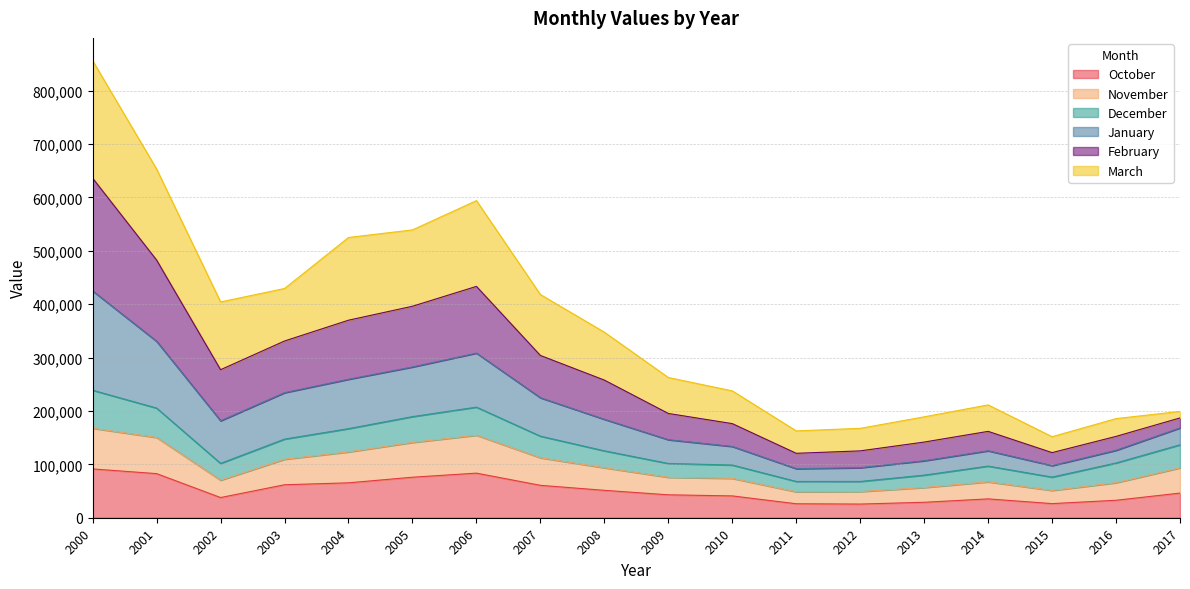

True or false: January has more than 2 points higher than both neighbors.

False